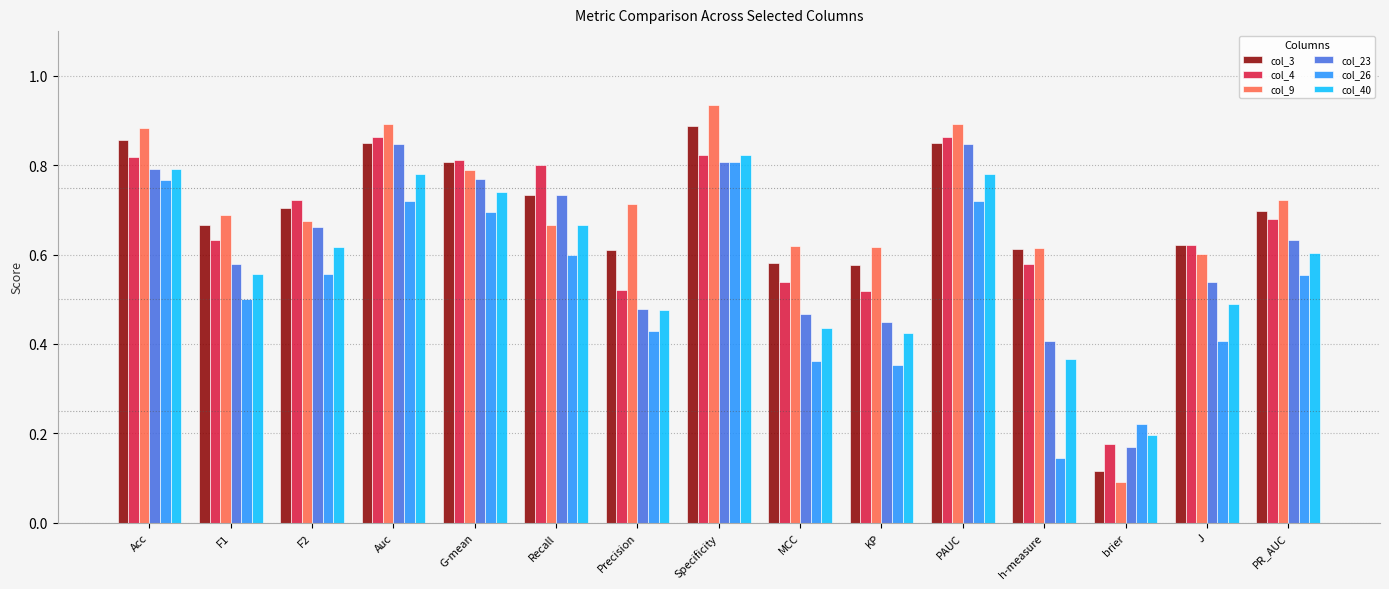

True or false: col_4 has a value of 0.7 at PR_AUC.

True